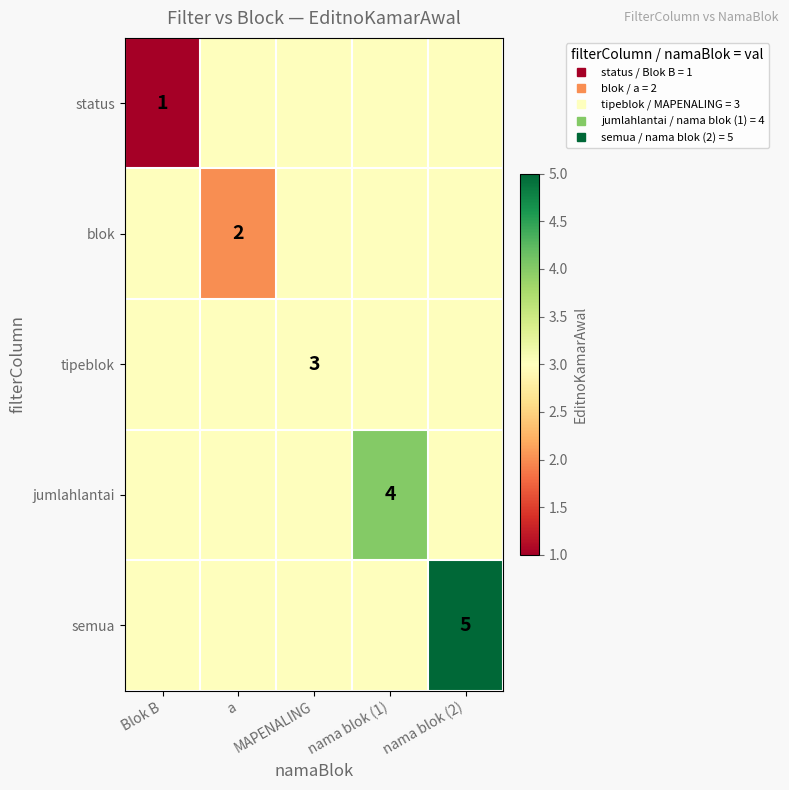

What is the difference between the maximum and minimum values in the blok series?

1